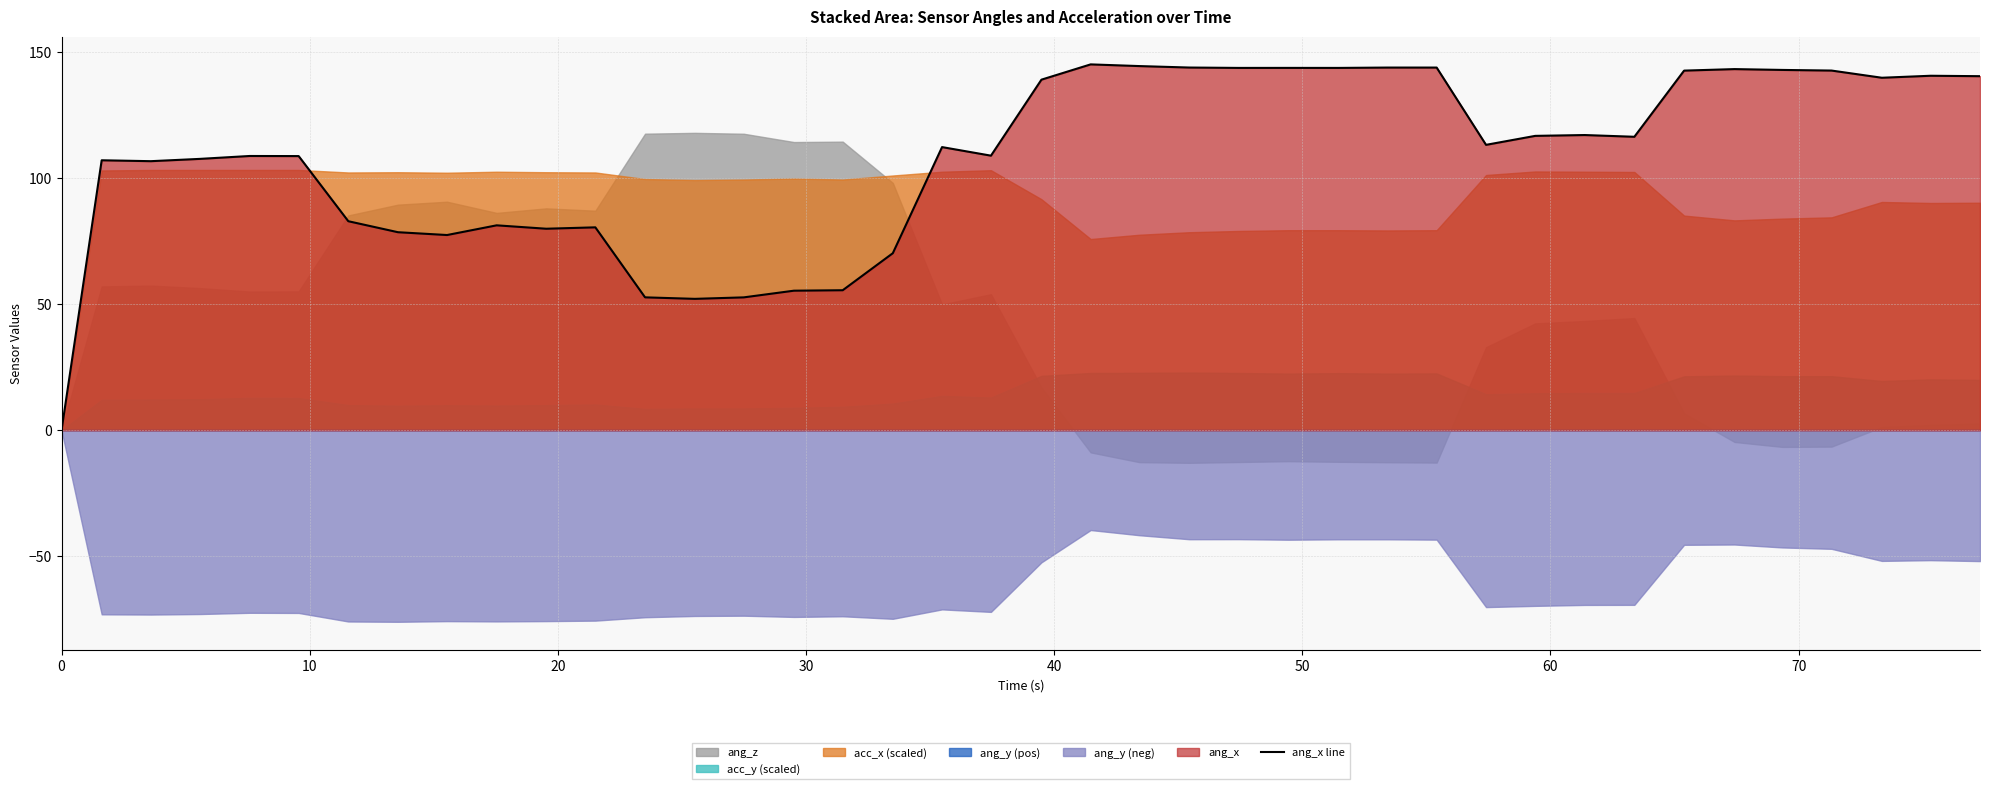

What is the highest value of the ang_x line series?

145.2